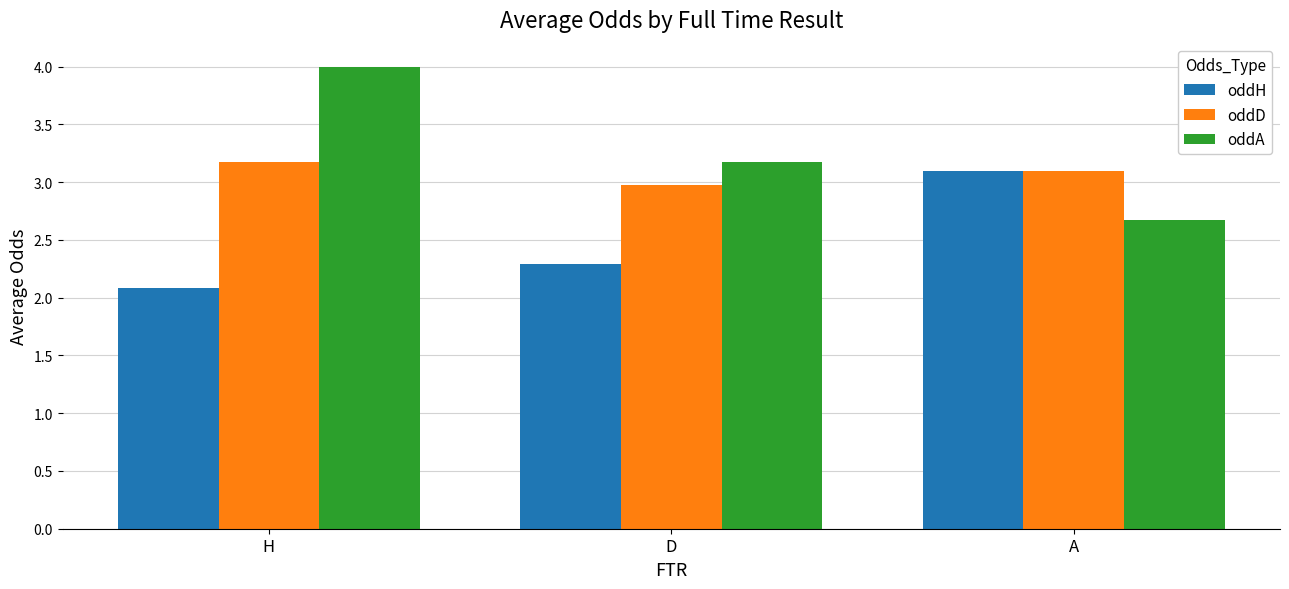

How many bars are there in each group?

3